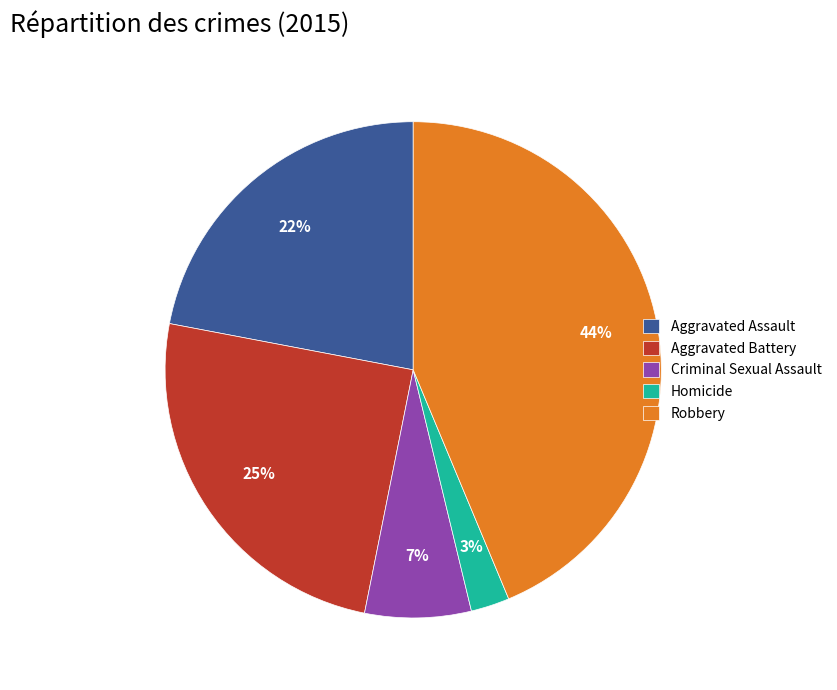

Does Homicide account for over 50% of the chart?

No